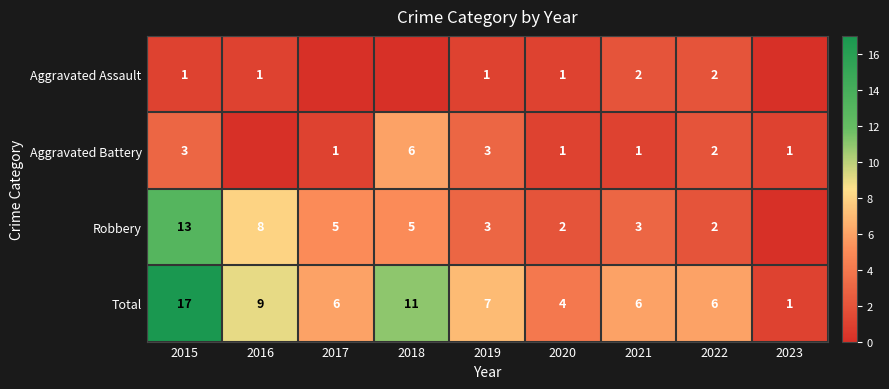

Read the Total value at 2015.

17